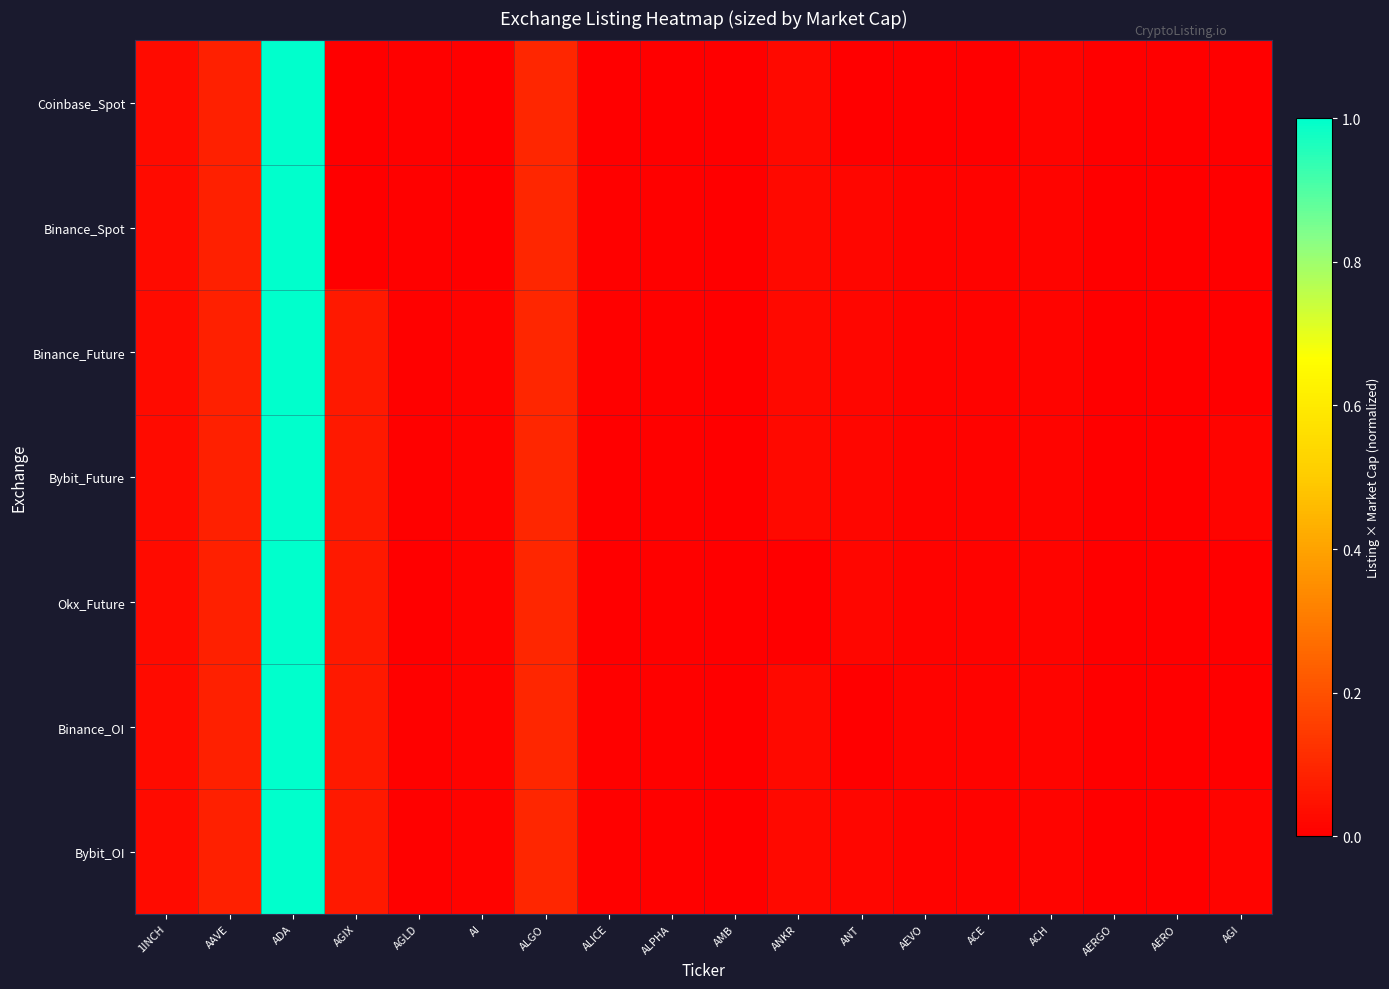

Reading left to right, extract all data points from this chart.

Coinbase_Spot: 1INCH=0.0	AAVE=0.1	ADA=1.0	AGIX=0.0	AGLD=0.0	AI=0.0	ALGO=0.1	ALICE=0.0	ALPHA=0.0	AMB=0.0	ANKR=0.0	ANT=0.0	AEVO=0.0	ACE=0.0	ACH=0.0	AERGO=0.0	AERO=0.0	AGI=0.0
Binance_Spot: 1INCH=0.0	AAVE=0.1	ADA=1.0	AGIX=0.0	AGLD=0.0	AI=0.0	ALGO=0.1	ALICE=0.0	ALPHA=0.0	AMB=0.0	ANKR=0.0	ANT=0.0	AEVO=0.0	ACE=0.0	ACH=0.0	AERGO=0.0	AERO=0.0	AGI=0.0
Binance_Future: 1INCH=0.0	AAVE=0.1	ADA=1.0	AGIX=0.1	AGLD=0.0	AI=0.0	ALGO=0.1	ALICE=0.0	ALPHA=0.0	AMB=0.0	ANKR=0.0	ANT=0.0	AEVO=0.0	ACE=0.0	ACH=0.0	AERGO=0.0	AERO=0.0	AGI=0.0
Bybit_Future: 1INCH=0.0	AAVE=0.1	ADA=1.0	AGIX=0.1	AGLD=0.0	AI=0.0	ALGO=0.1	ALICE=0.0	ALPHA=0.0	AMB=0.0	ANKR=0.0	ANT=0.0	AEVO=0.0	ACE=0.0	ACH=0.0	AERGO=0.0	AERO=0.0	AGI=0.0
Okx_Future: 1INCH=0.0	AAVE=0.1	ADA=1.0	AGIX=0.1	AGLD=0.0	AI=0.0	ALGO=0.1	ALICE=0.0	ALPHA=0.0	AMB=0.0	ANKR=0.0	ANT=0.0	AEVO=0.0	ACE=0.0	ACH=0.0	AERGO=0.0	AERO=0.0	AGI=0.0
Binance_OI: 1INCH=0.0	AAVE=0.1	ADA=1.0	AGIX=0.1	AGLD=0.0	AI=0.0	ALGO=0.1	ALICE=0.0	ALPHA=0.0	AMB=0.0	ANKR=0.0	ANT=0.0	AEVO=0.0	ACE=0.0	ACH=0.0	AERGO=0.0	AERO=0.0	AGI=0.0
Bybit_OI: 1INCH=0.0	AAVE=0.1	ADA=1.0	AGIX=0.1	AGLD=0.0	AI=0.0	ALGO=0.1	ALICE=0.0	ALPHA=0.0	AMB=0.0	ANKR=0.0	ANT=0.0	AEVO=0.0	ACE=0.0	ACH=0.0	AERGO=0.0	AERO=0.0	AGI=0.0